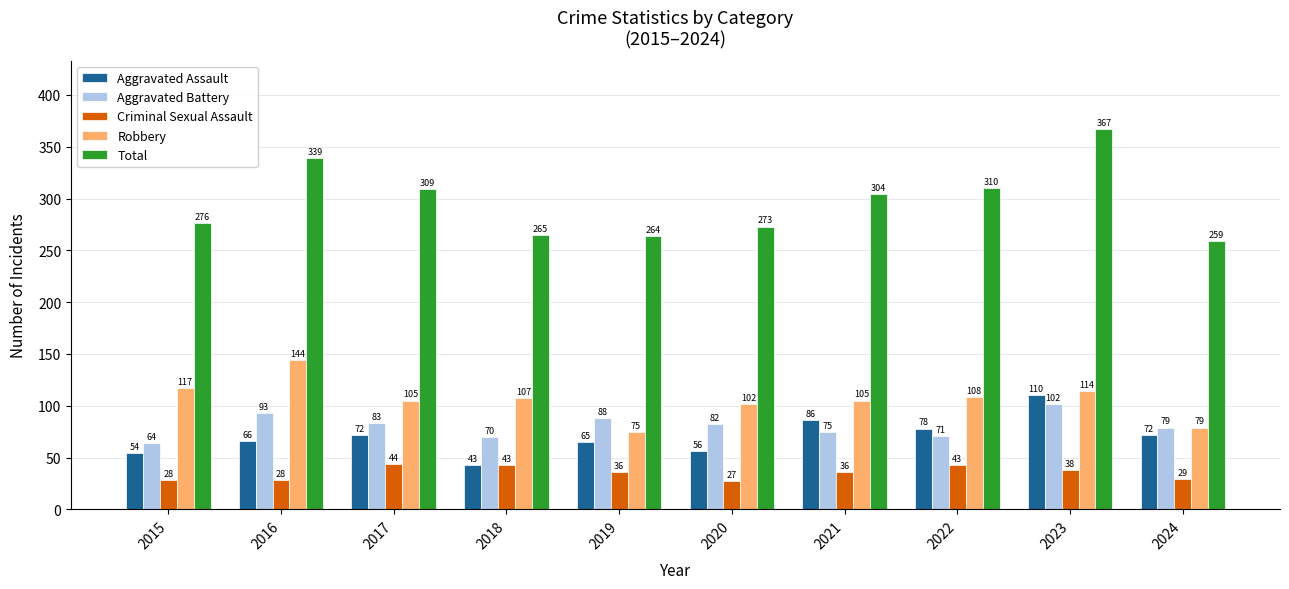

Does the chart contain any negative values?

No